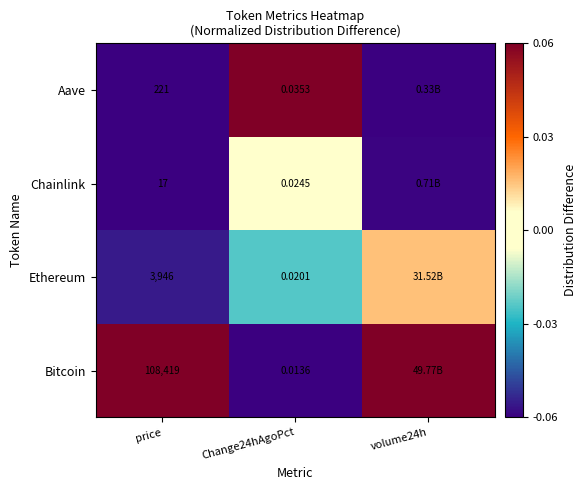

Between price and Change24hAgoPct, which series saw the biggest shift?

Bitcoin